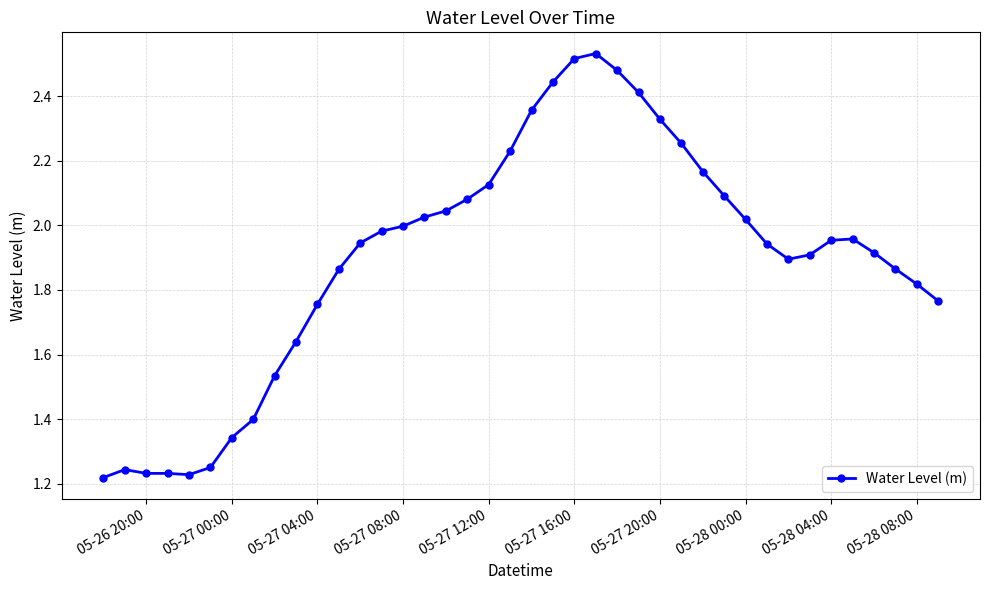

What is the sum of all values?

76.0